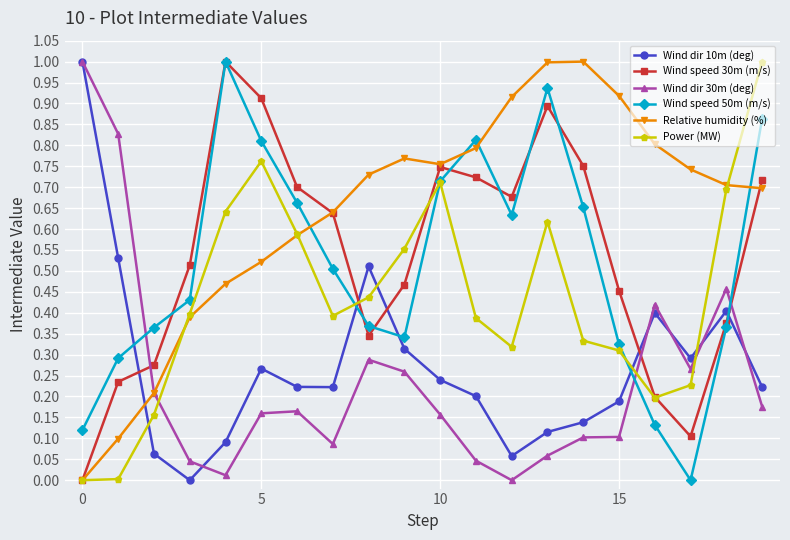

Which series has the largest total across all categories?

Relative humidity (%)